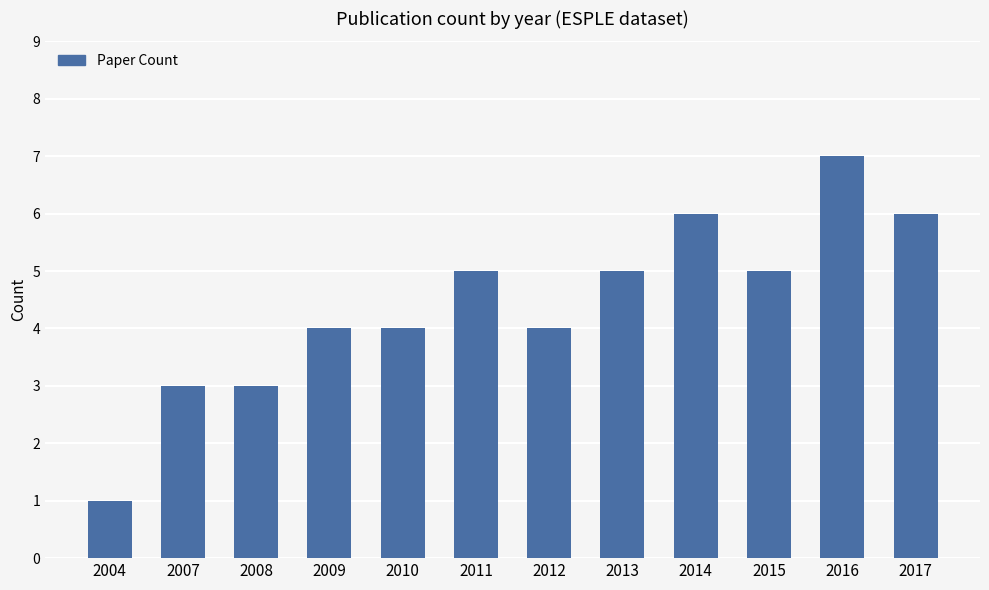

What is the average value?

4